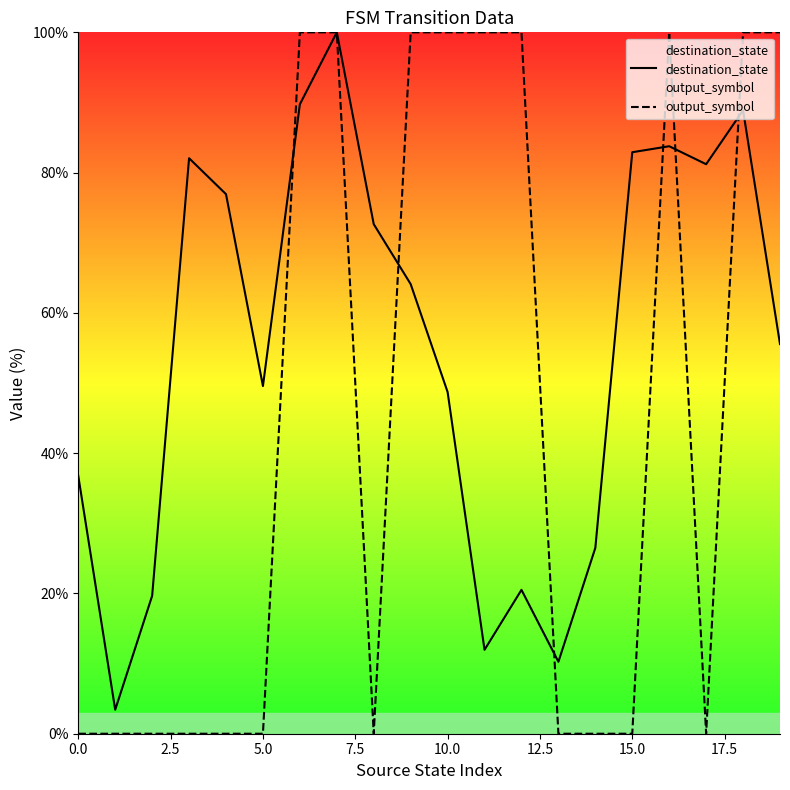

Count the output_symbol values in the range 0 to 100.

20